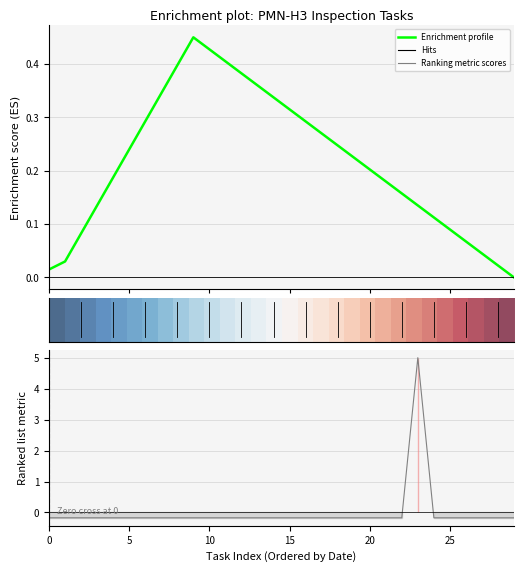

How many lines are shown in the chart?

3